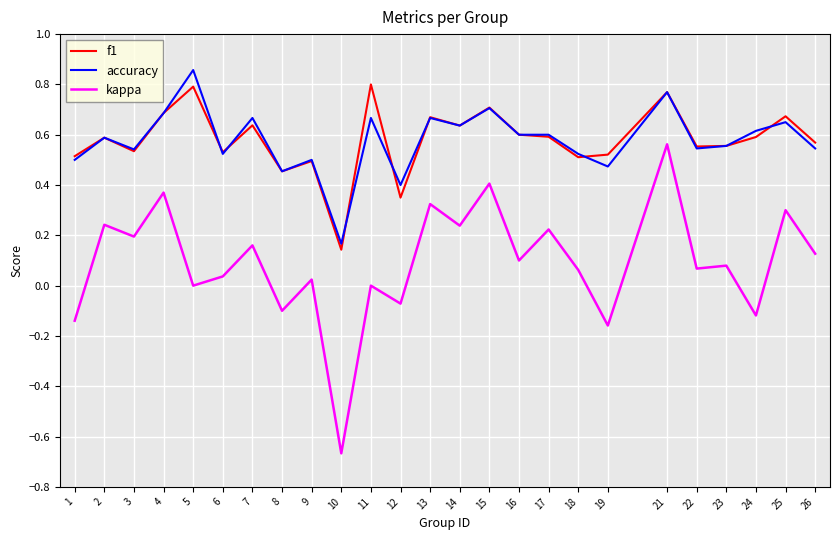

At which category does the chart reach its minimum across all series?

10